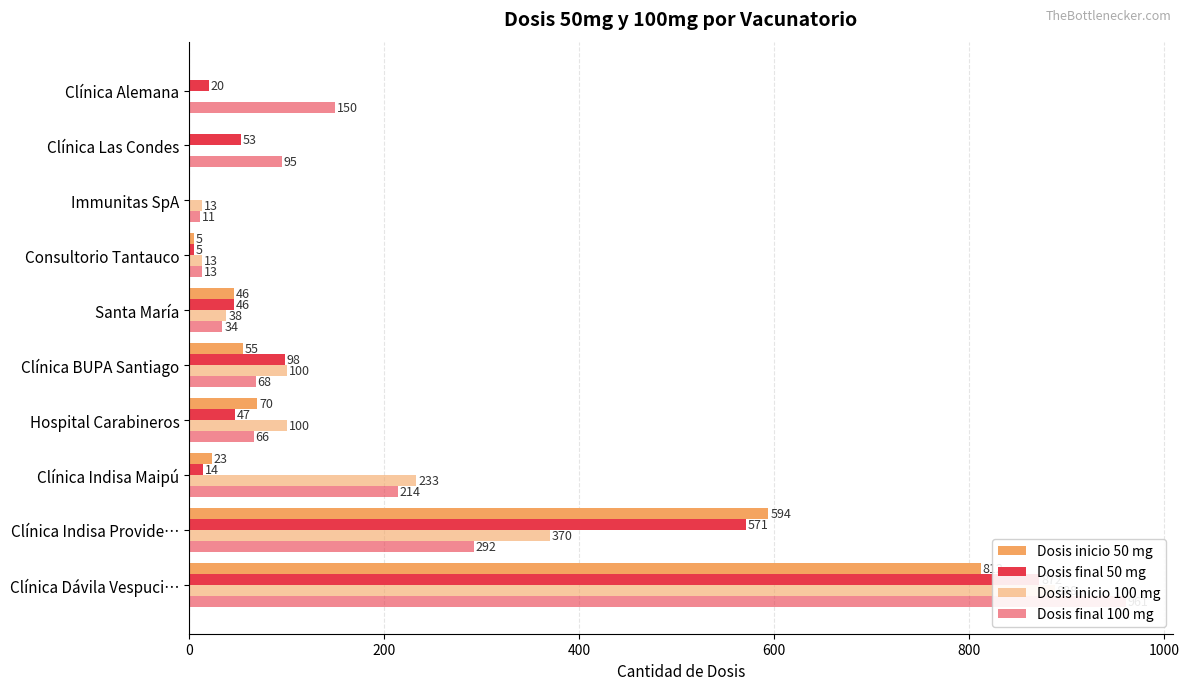

How many groups of bars are there?

10